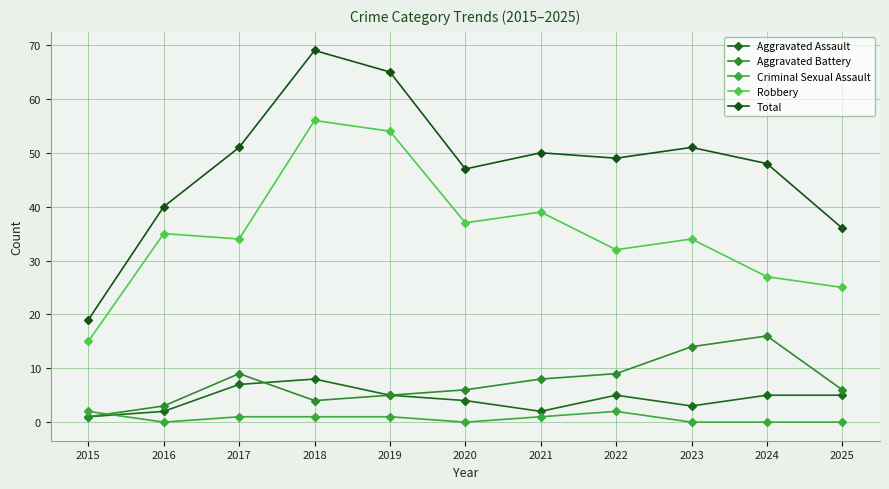

Which series has the largest range (max minus min)?

Total